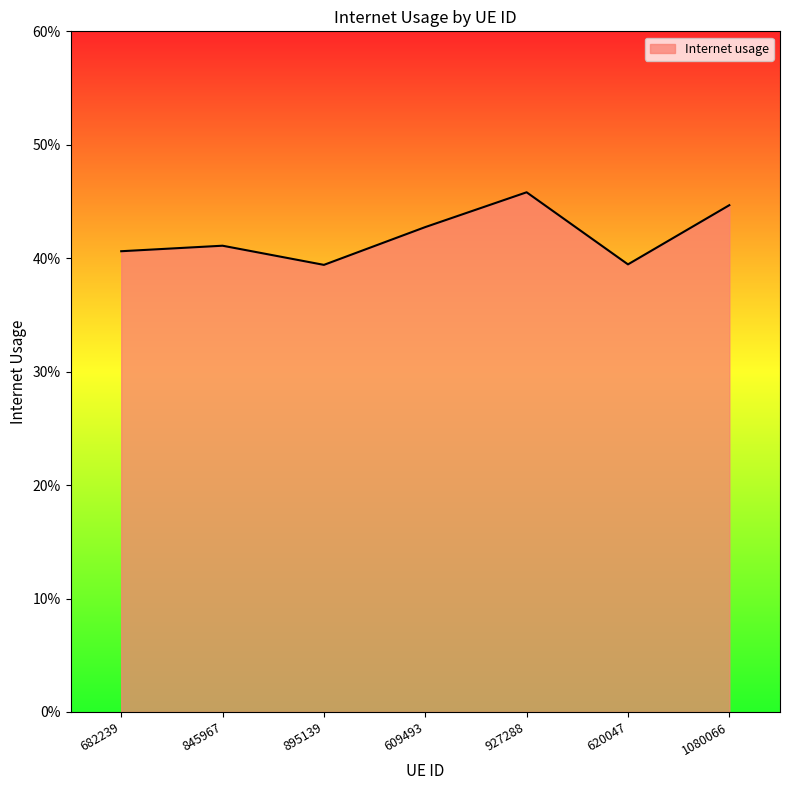

What position from the left is 682239?

1